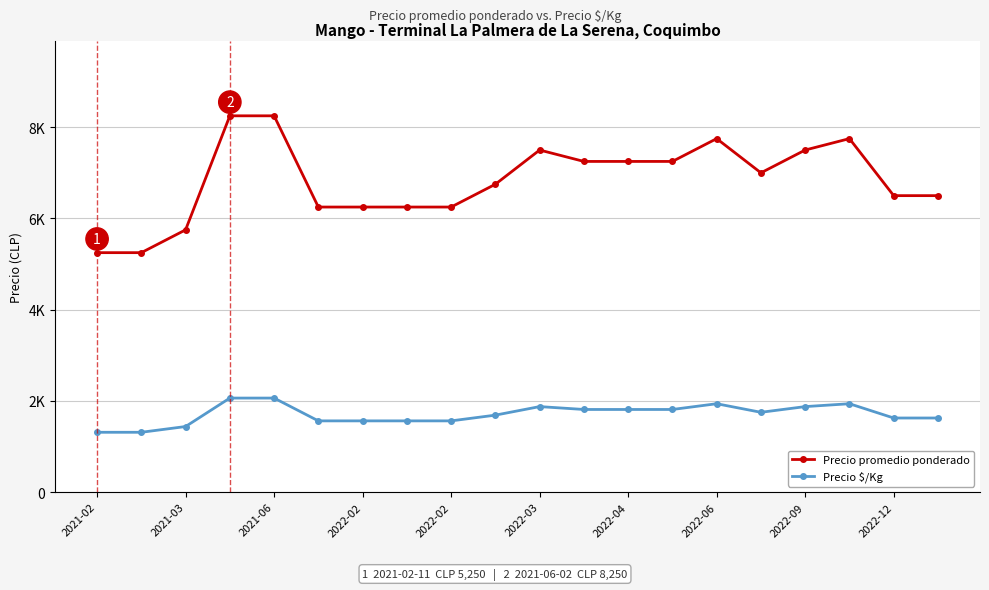

Reading left to right, list all the values displayed in this chart.

Precio promedio ponderado: 5250	5250	5750	8250	8250	6250	6250	6250	6250	6750	7500	7250	7250	7250	7750	7000	7500	7750	6500	6500
Precio $/Kg: 1312	1312	1438	2062	2062	1562	1562	1562	1562	1688	1875	1812	1812	1812	1938	1750	1875	1938	1625	1625